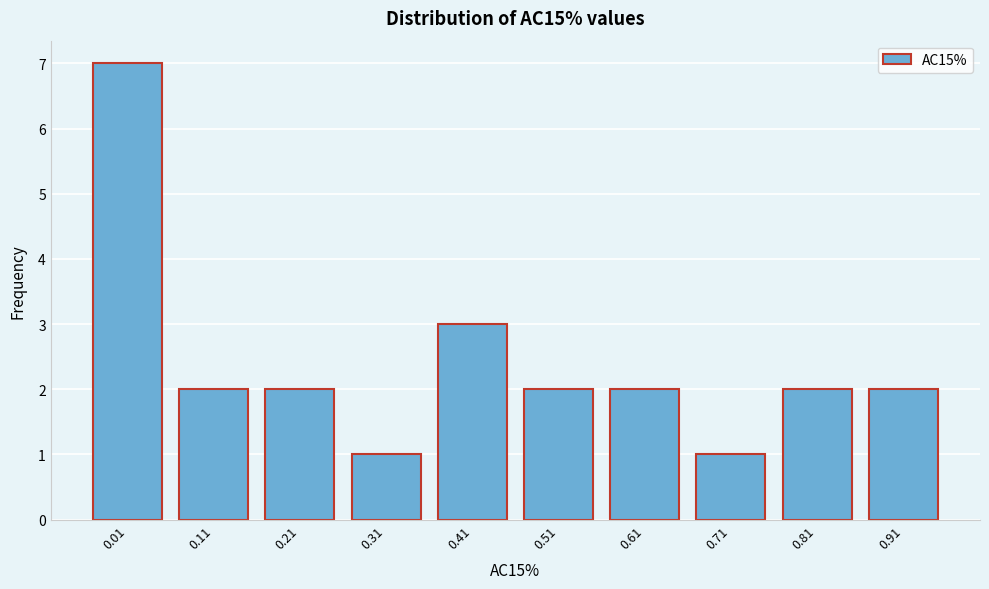

Reading left to right, extract all data points from this chart.

7	2	2	1	3	2	2	1	2	2